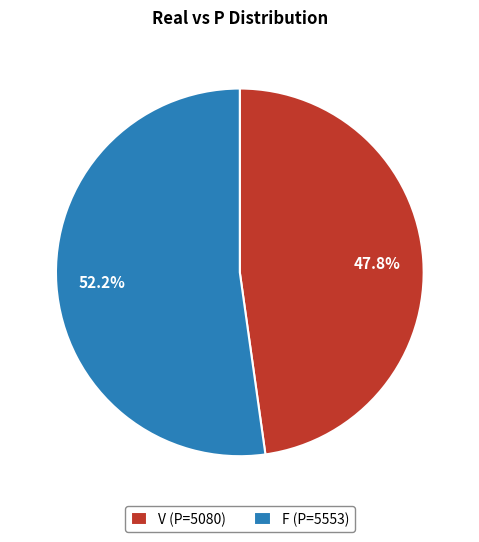

Which category accounts for the majority?

F